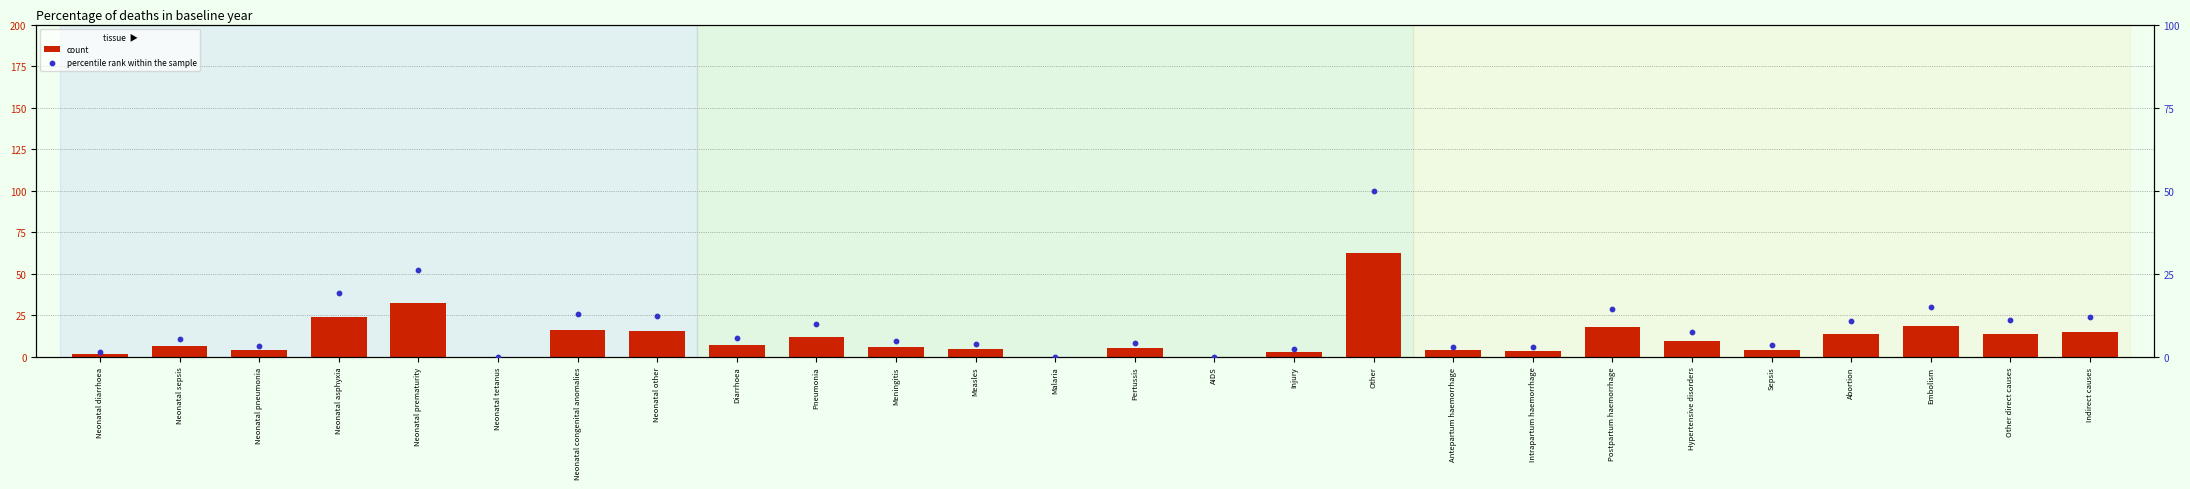

What is the total value across all series at Intrapartum haemorrhage?

6.5